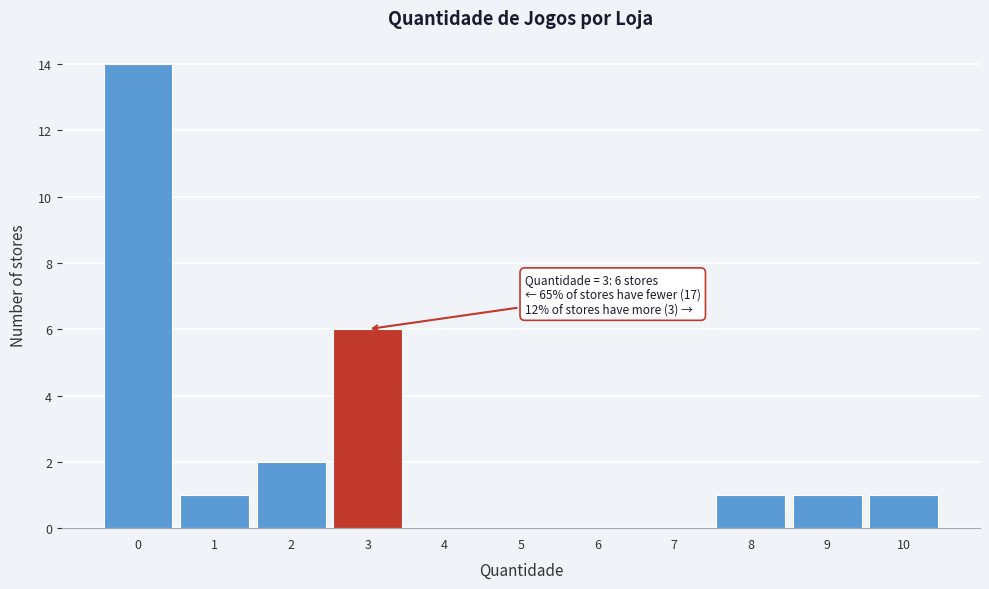

Reading left to right, what are all the values shown in this chart?

0=14	1=1	2=2	3=6	4=0	5=0	6=0	7=0	8=1	9=1	10=1